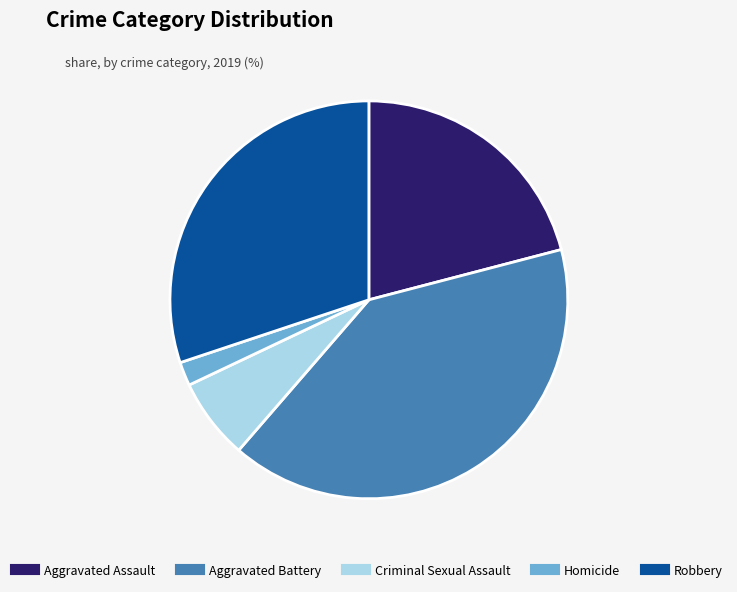

Count the number of slices in the pie.

5